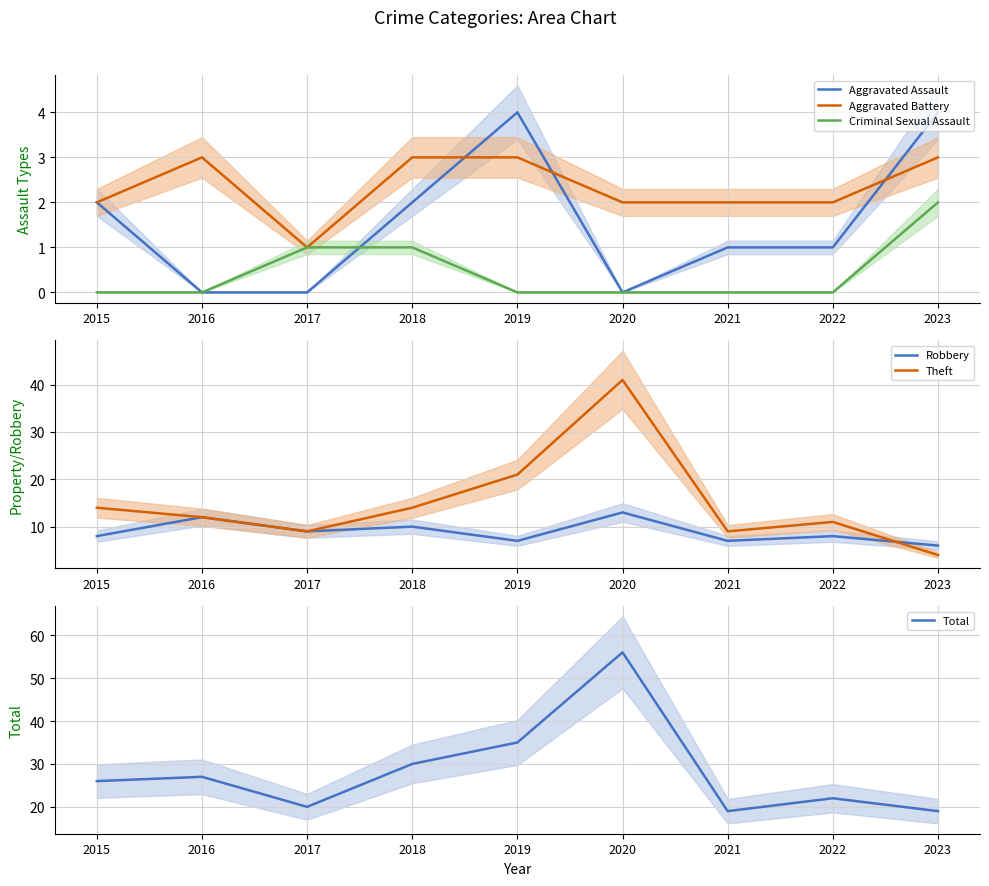

What value does the Aggravated Battery series have at 2016?

3